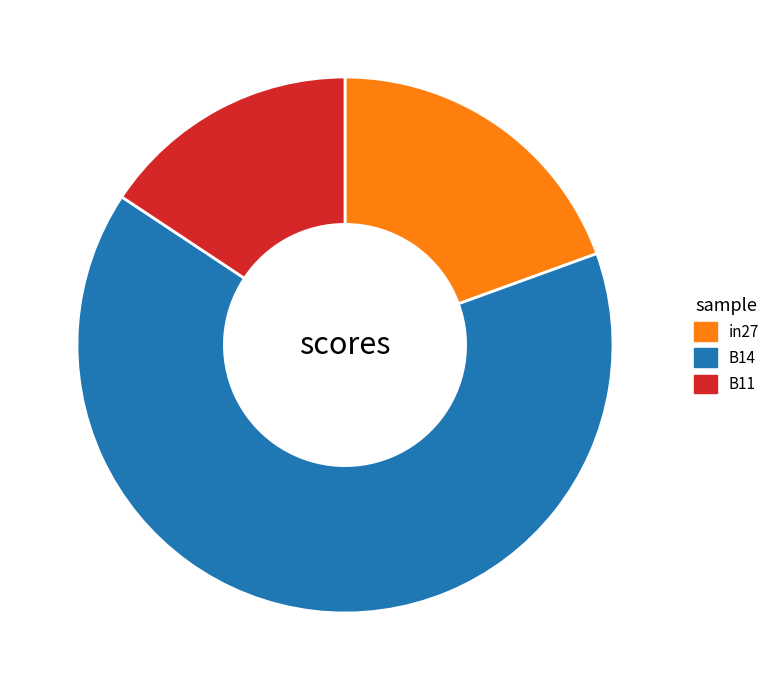

Do in27 and B11 together represent more than half of the pie?

No